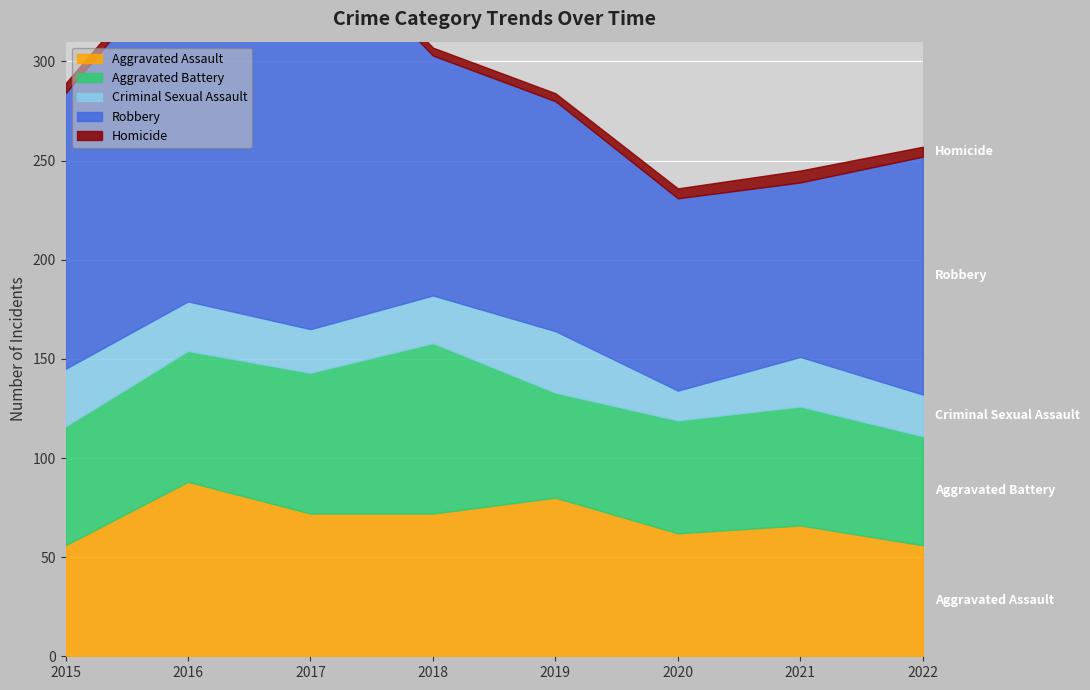

What is the difference between the maximum and minimum values in the Aggravated Assault series?

32